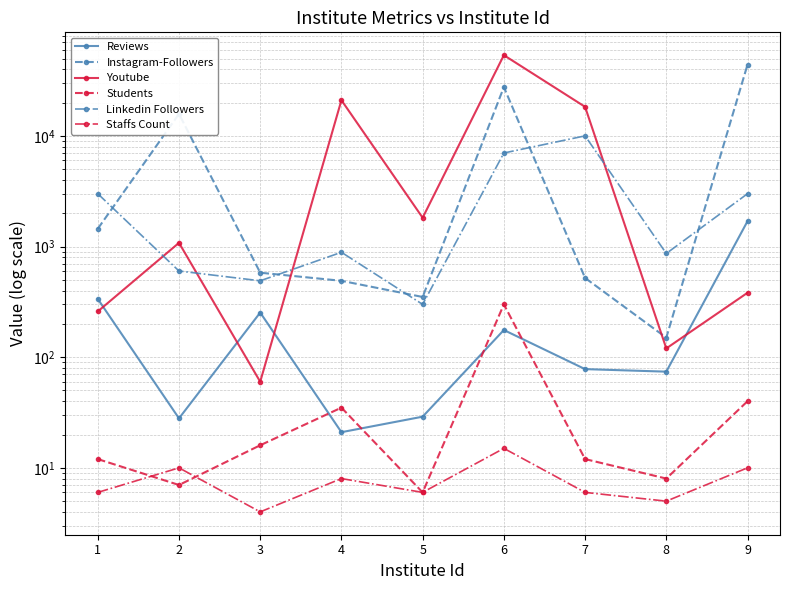

What is the sum of the Linkedin Followers values at 7 and 6?

17000